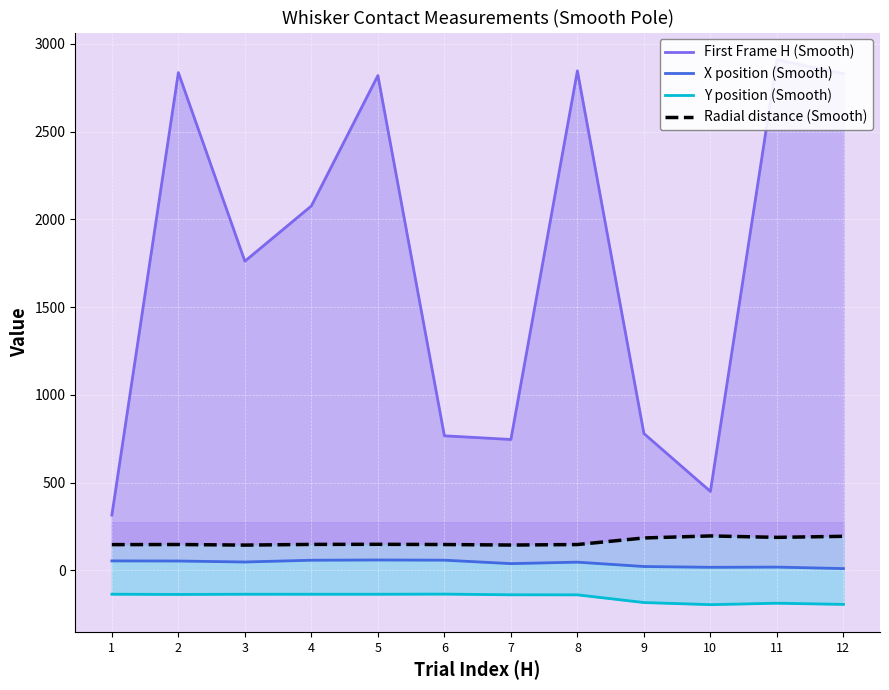

True or false: Radial distance (Smooth) and X position (Smooth) intersect in this chart.

False